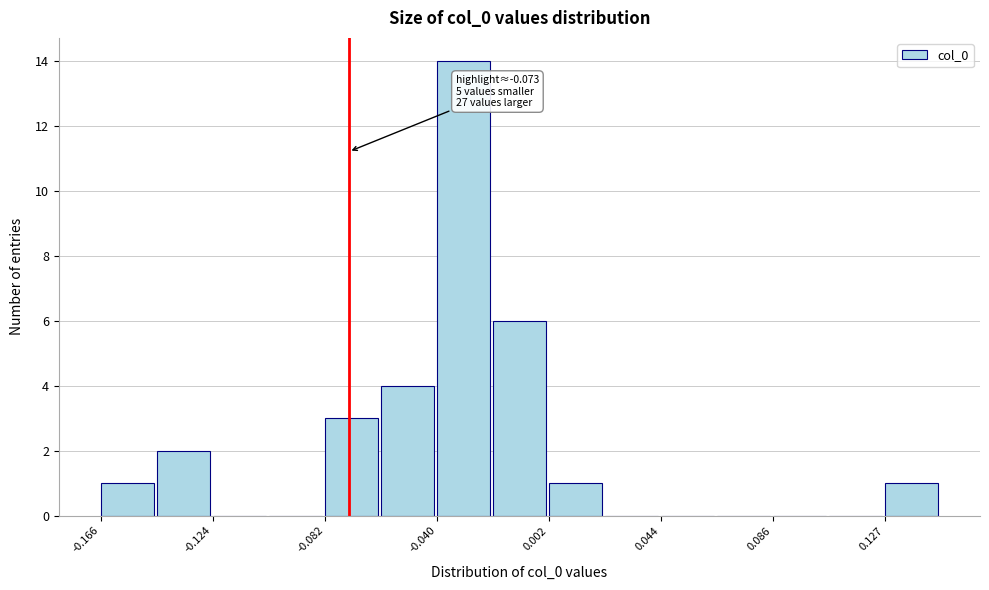

Which range on the x-axis has the tallest bar?

-0.040 to -0.020